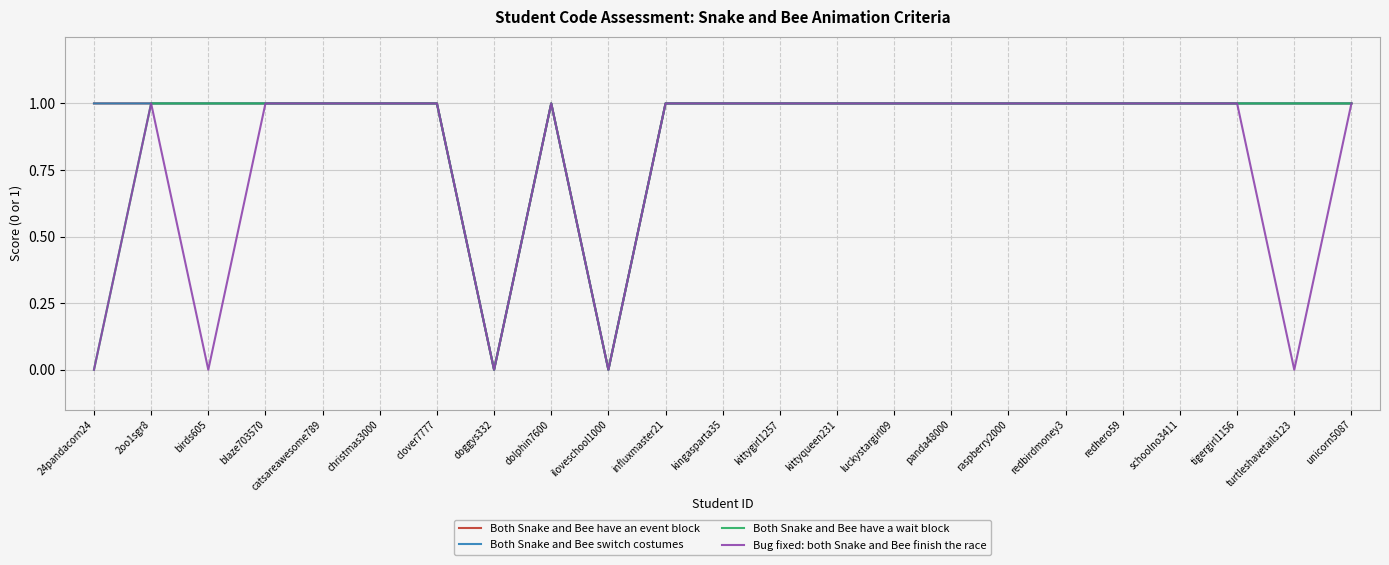

List the series in order of their peak value, highest first.

Both Snake and Bee have an event block, Both Snake and Bee switch costumes, Both Snake and Bee have a wait block, Bug fixed: both Snake and Bee finish the race